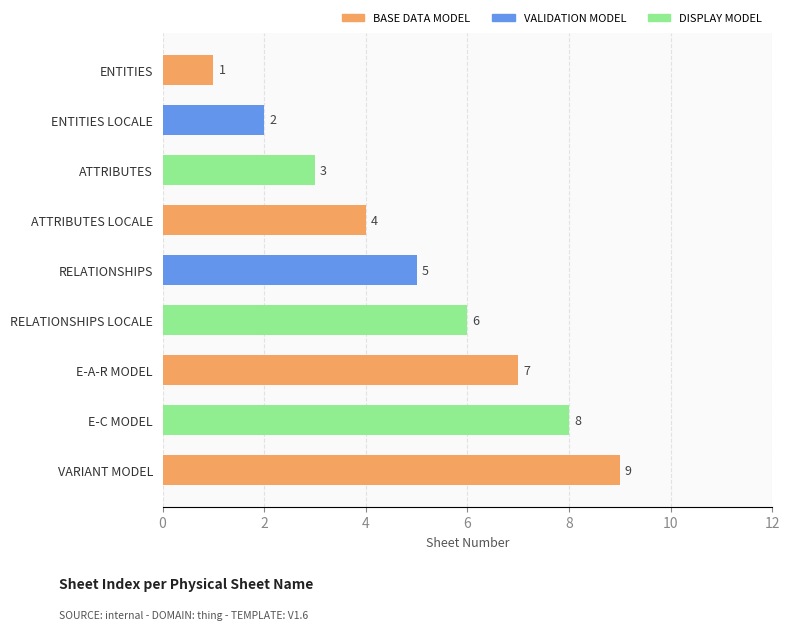

Is it true that the value at ATTRIBUTES is 2?

False